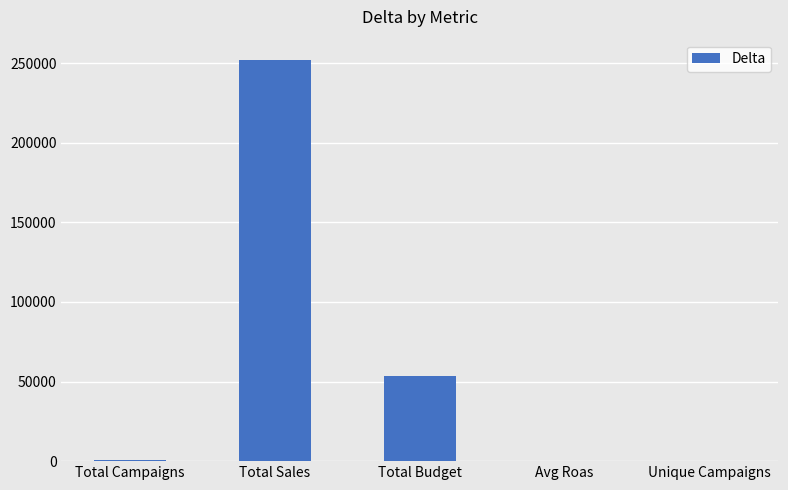

What is the maximum value shown in the chart?

252062.3